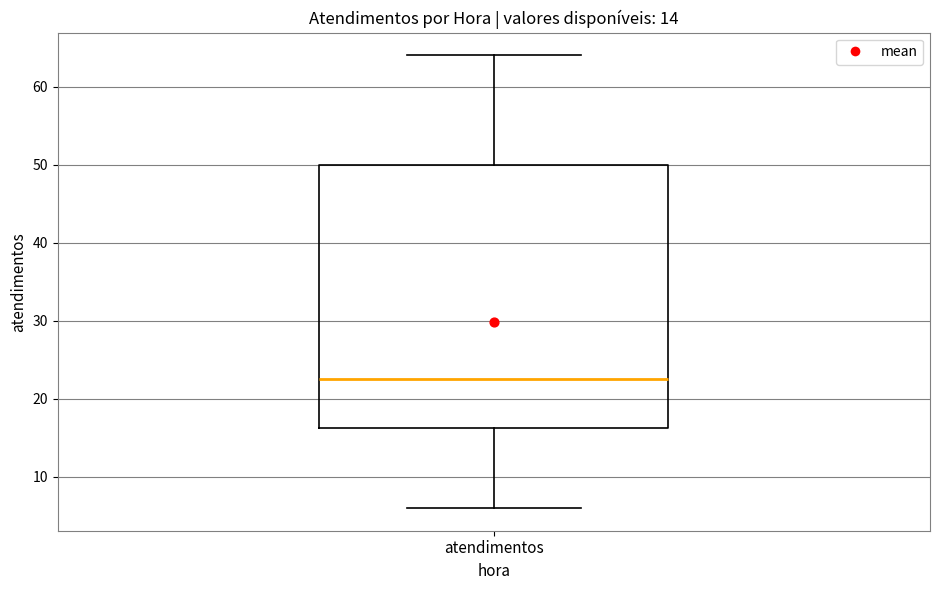

Where is the lower edge of the box for atendimentos on the y-axis? The values are not printed on the chart, so give them approximately, as read against the axis.

16